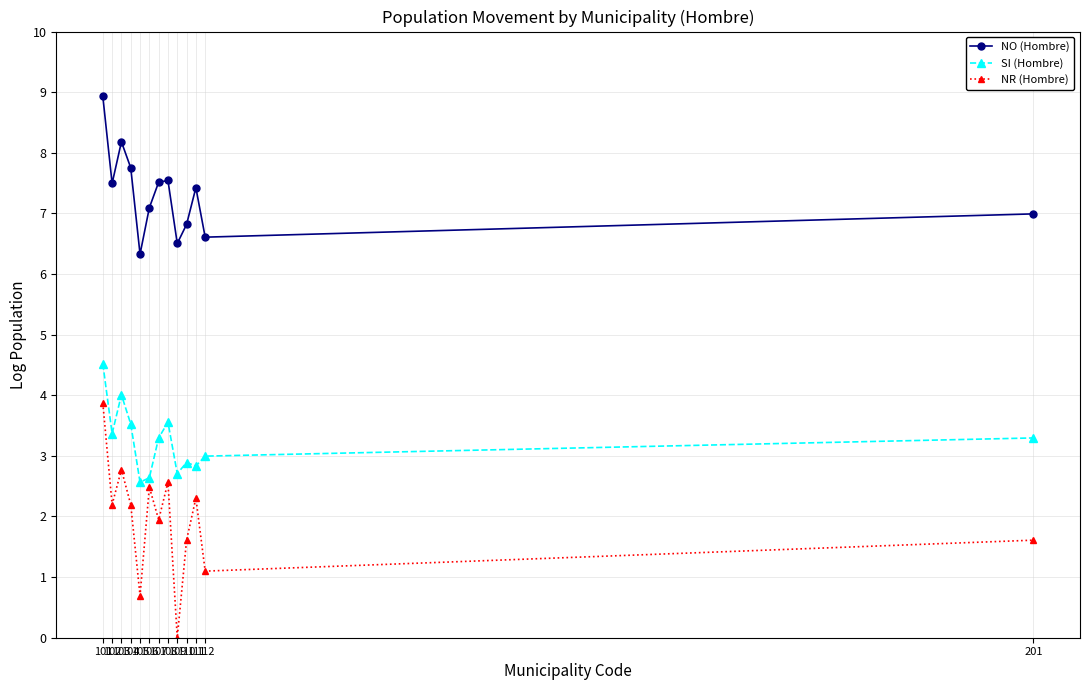

Count the number of data series in this chart.

3